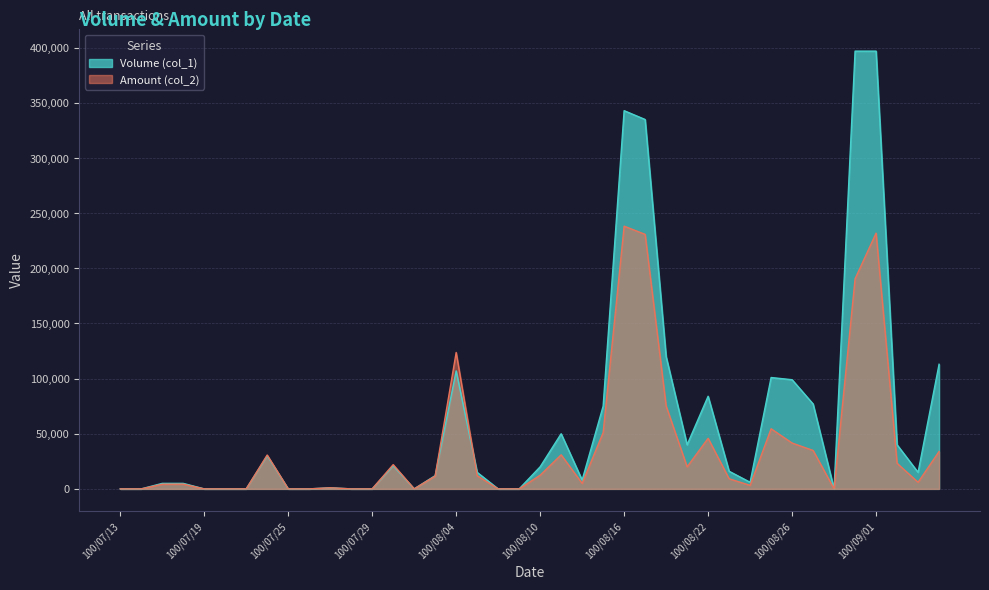

Reading left to right, extract all data points from this chart.

Volume (col_1): 0	0	5000	5000	0	0	0	30000	0	0	1000	0	0	21000	0	12000	107000	15000	0	0	20000	50000	8000	75000	343000	335000	120000	40000	84000	16000	6000	101000	99000	77000	0	397000	397000	40000	15000	113000
Amount (col_2): 0	0	4200	4300	0	0	0	30700	0	0	1020	0	0	21980	0	11630	123700	12000	0	0	12400	30900	4960	51050	238270	230850	75200	20000	45880	9200	3180	54540	41580	34870	0	190560	231960	23200	6000	33900